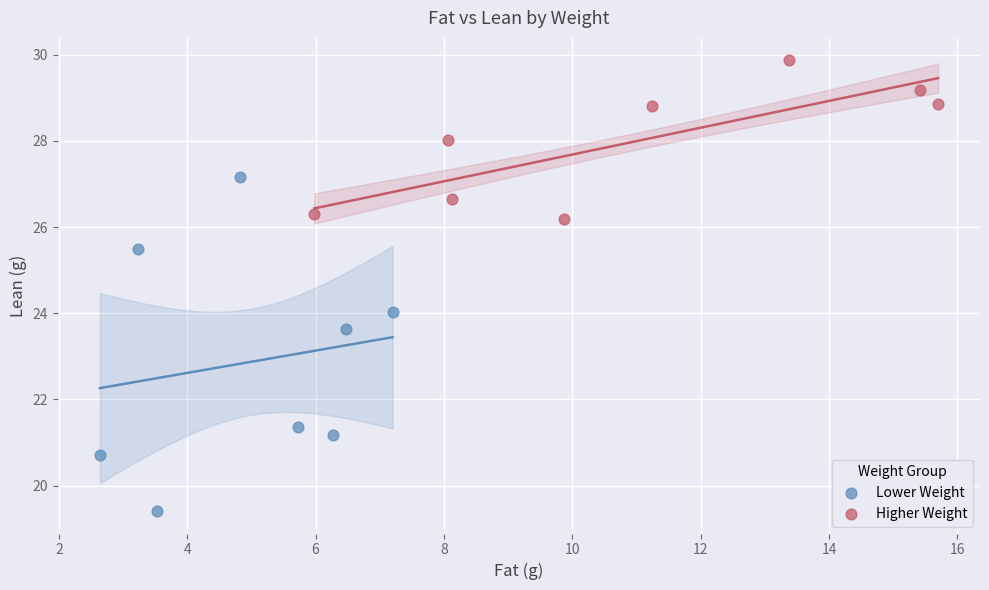

Which series has the widest spread of Y values?

Lower Weight